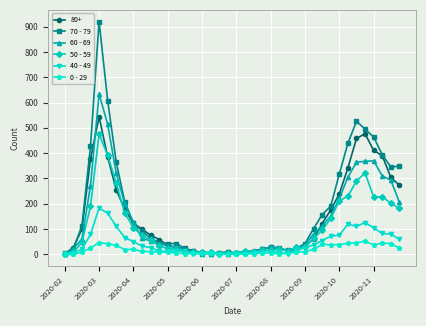

What is the minimum value for 50 - 59?

3